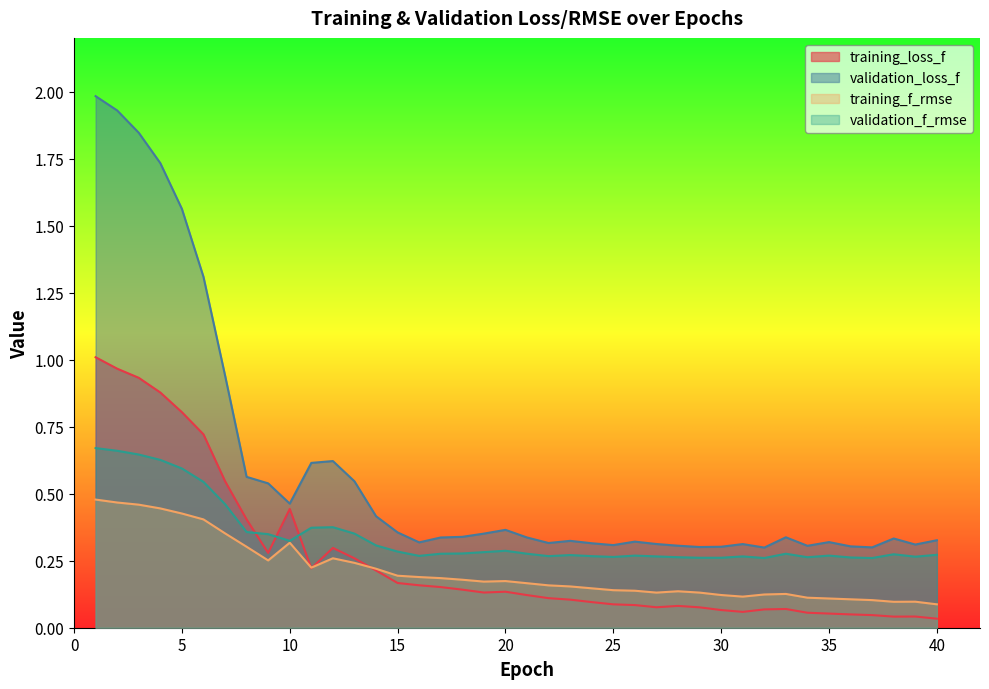

At how many categories does at least one series exceed 1?

6